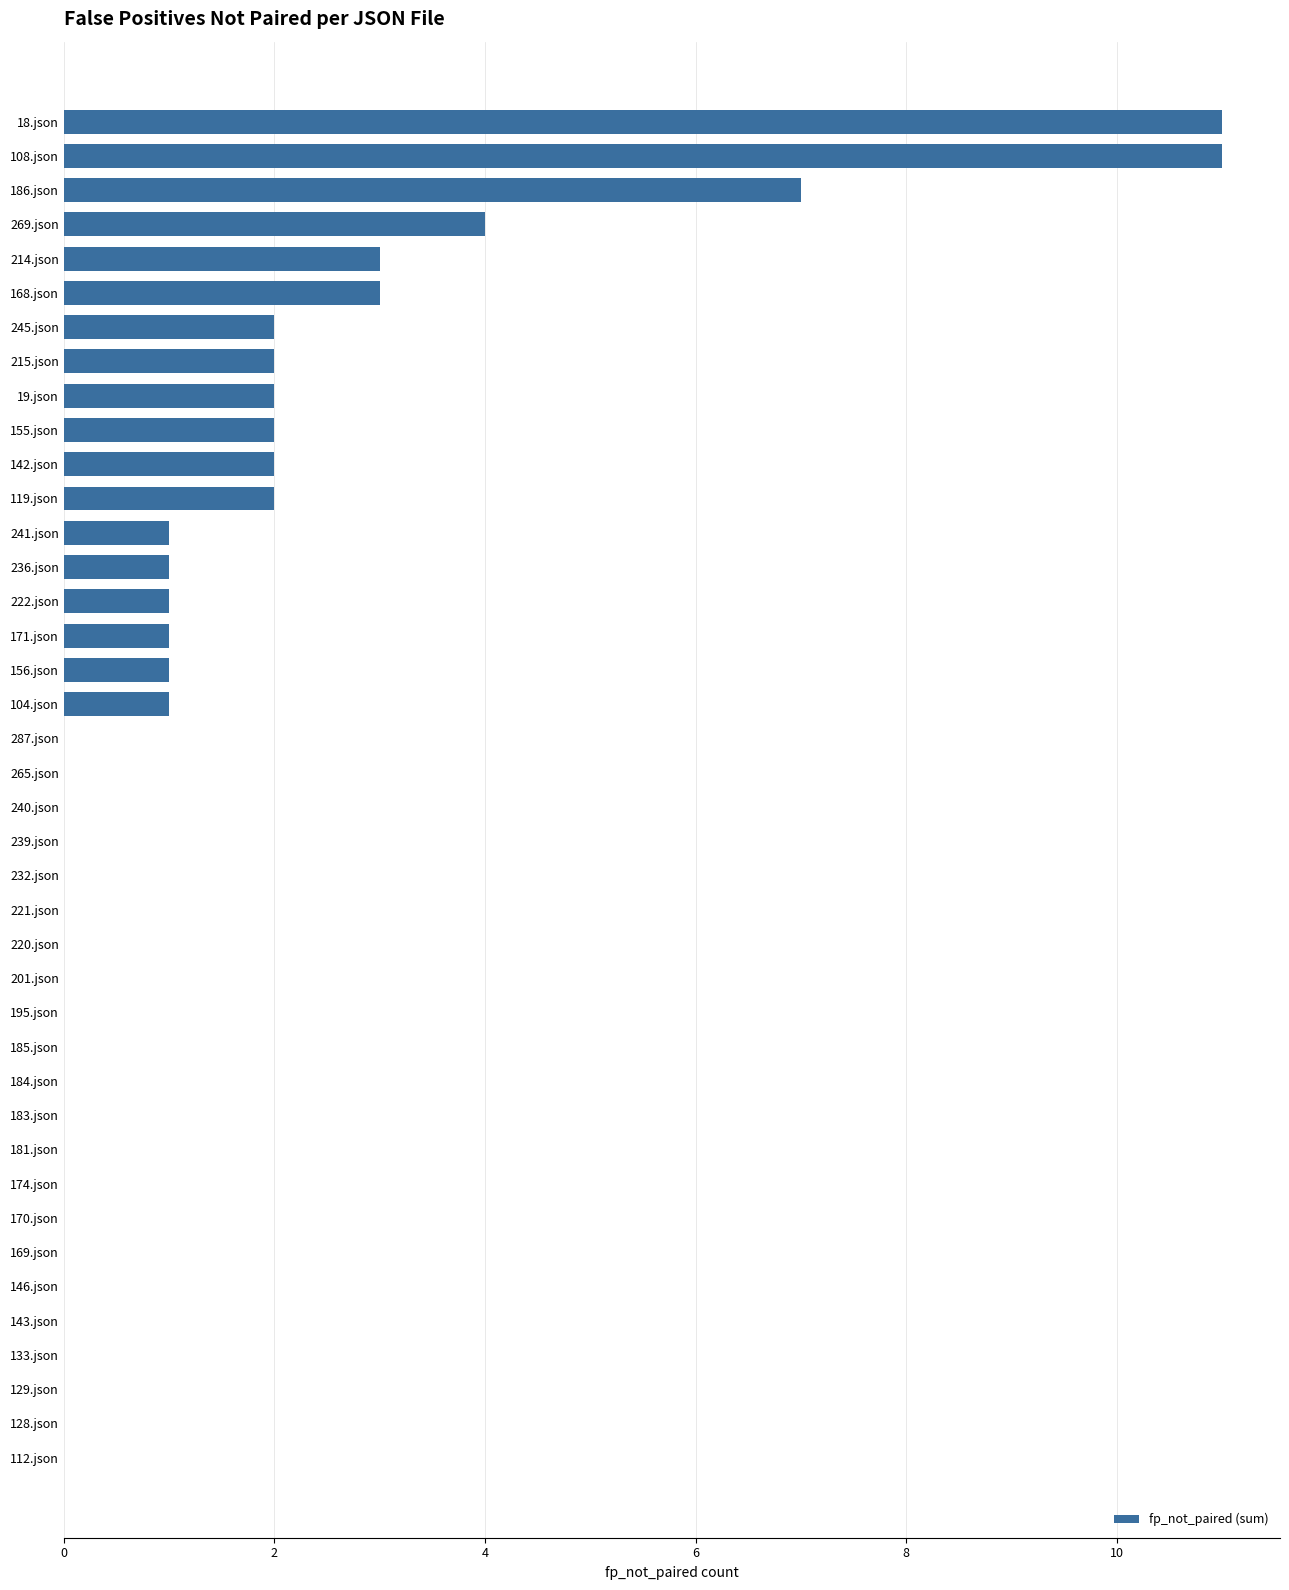

Which has a higher value, 174.json or 269.json?

269.json